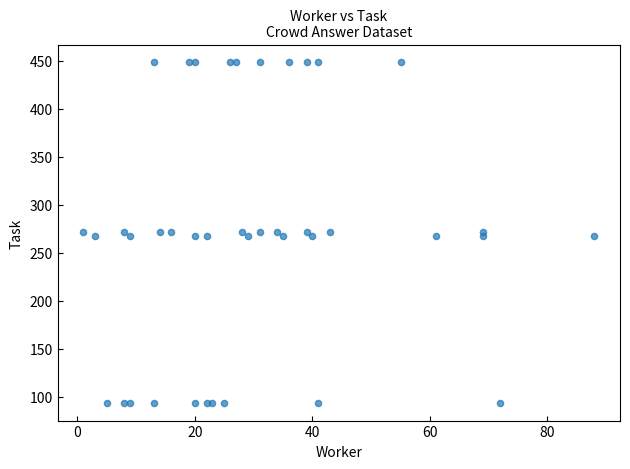

What is the range of X values (max minus min)?

87